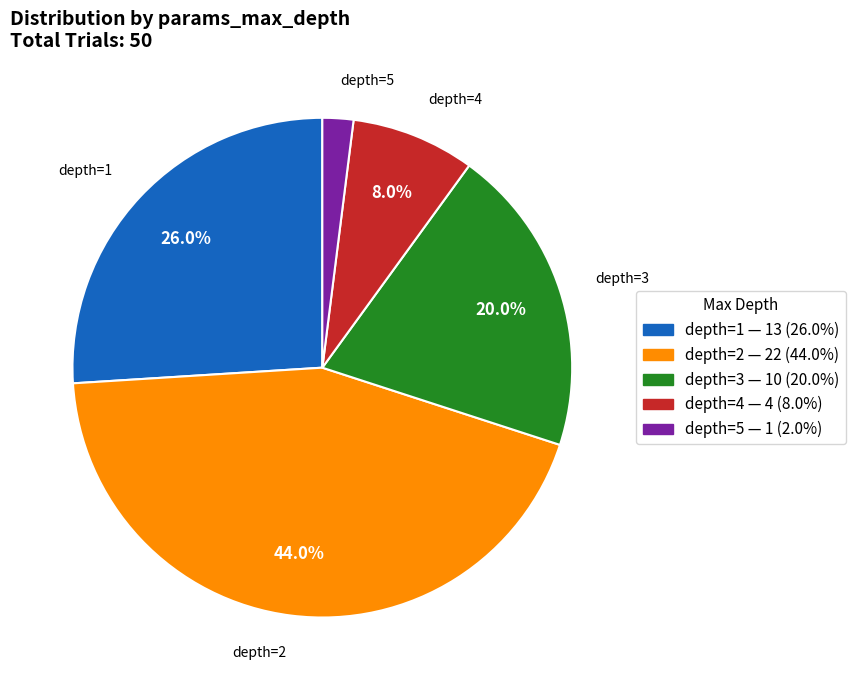

How many slices are in this pie chart?

5